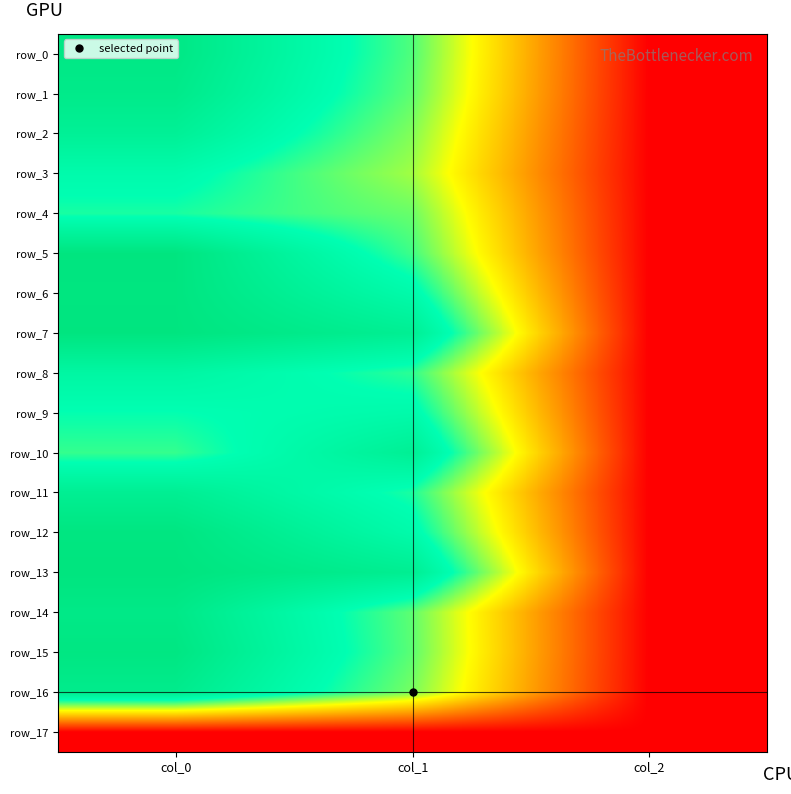

Count the number of categories in the chart.

3